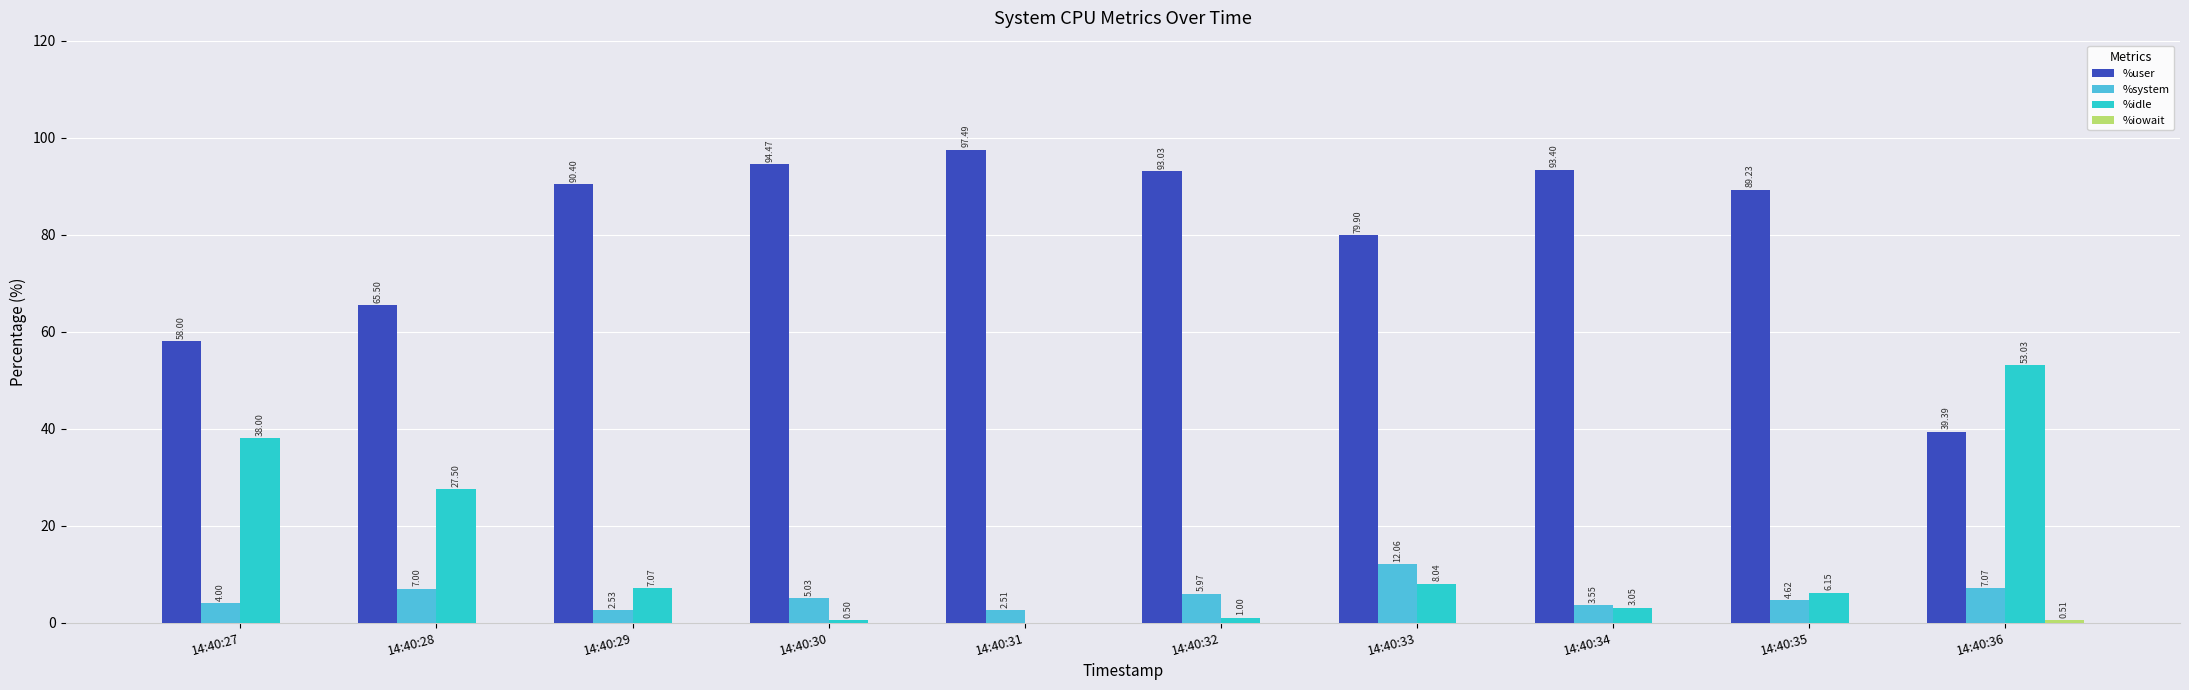

How many distinct data groups are displayed?

4